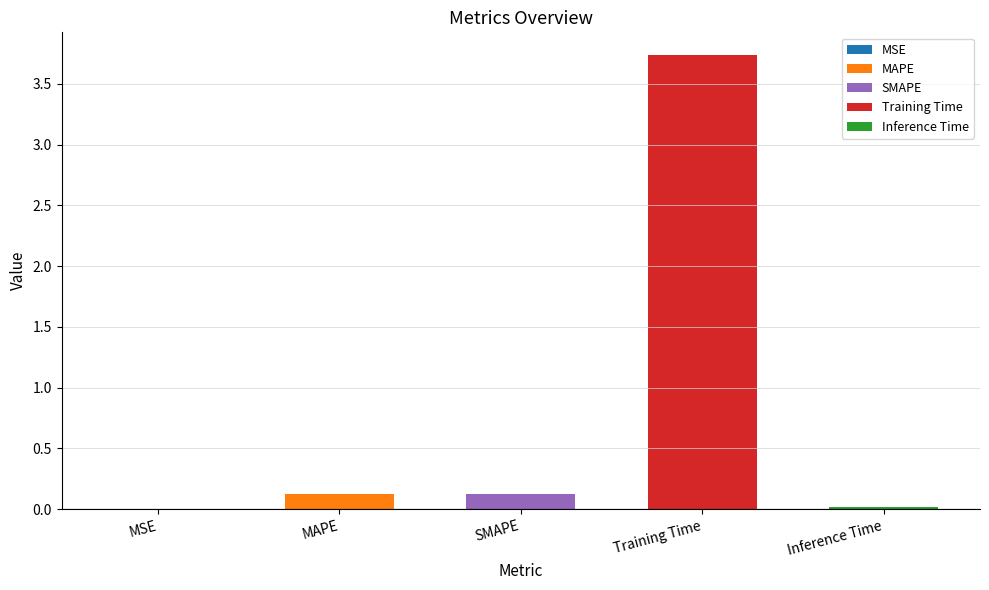

Reading left to right, transcribe all the data shown in this chart.

MSE=0.0	MAPE=0.1	SMAPE=0.1	Training Time=3.7	Inference Time=0.0